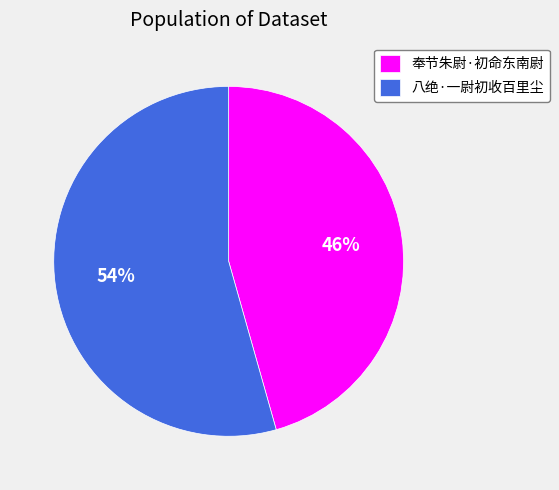

What is the ratio of the value at 八绝·一尉初收百里尘 to the value at 奉节朱尉·初命东南尉?

1.2